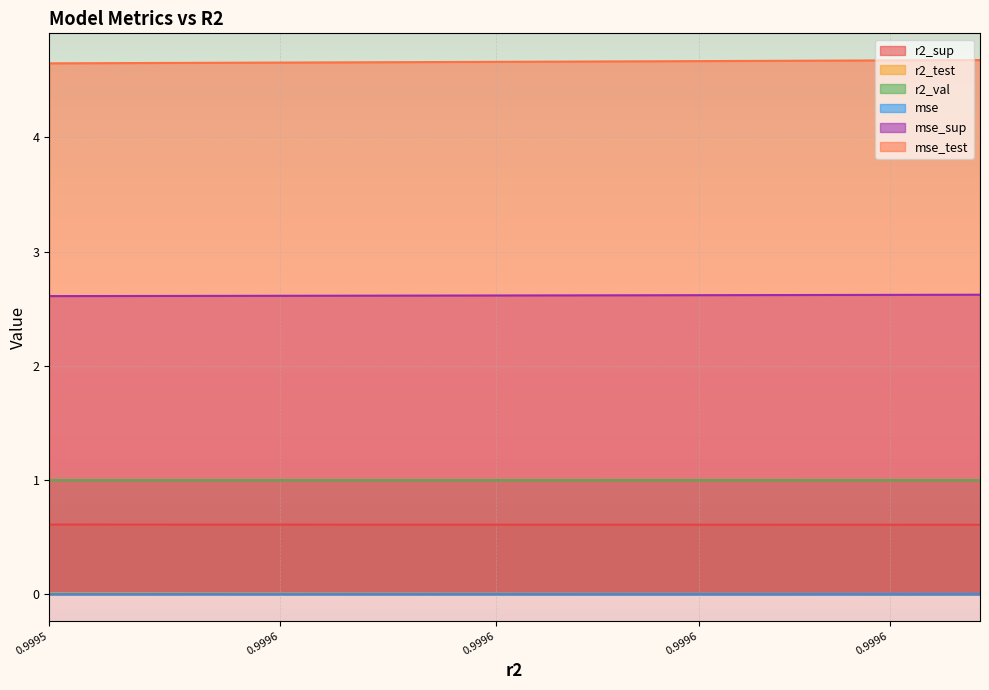

How many mse_sup values are between 2 and 3?

10